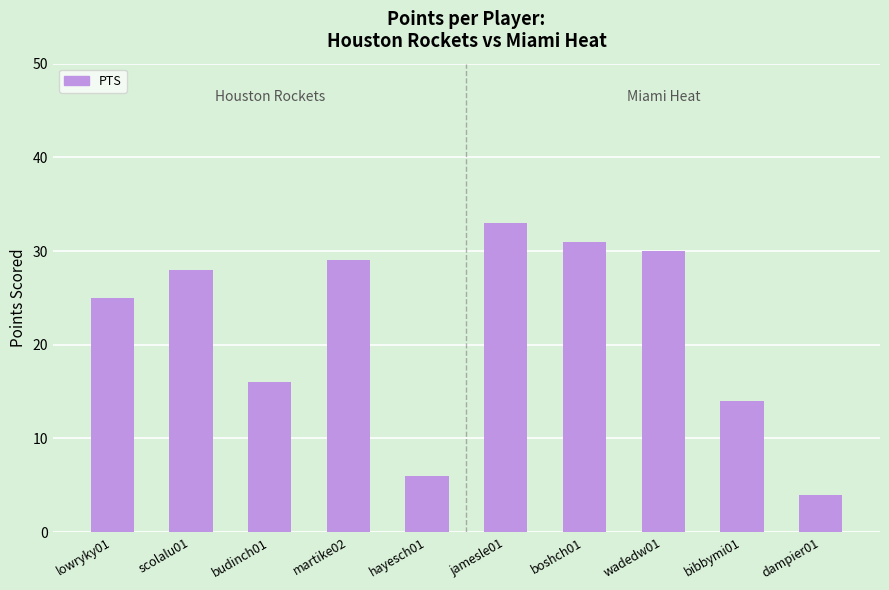

How many data points does each series have?

10